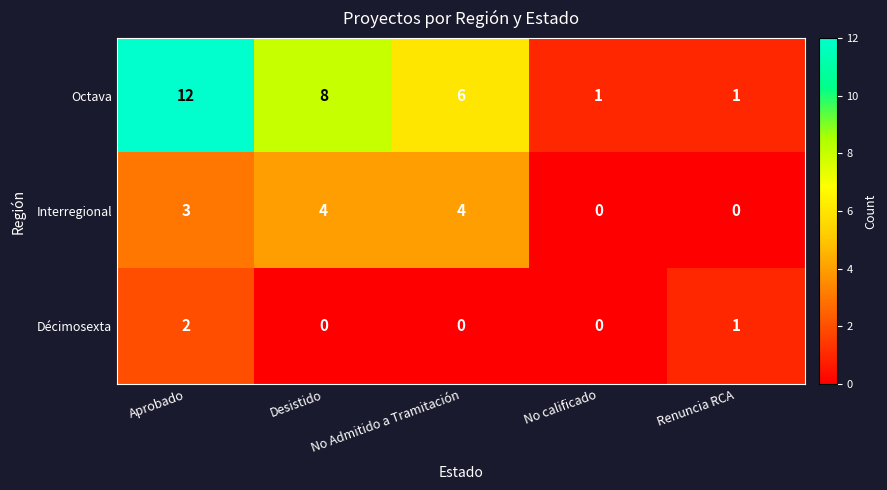

Rank the series at Aprobado from highest to lowest value.

Octava, Interregional, Décimosexta